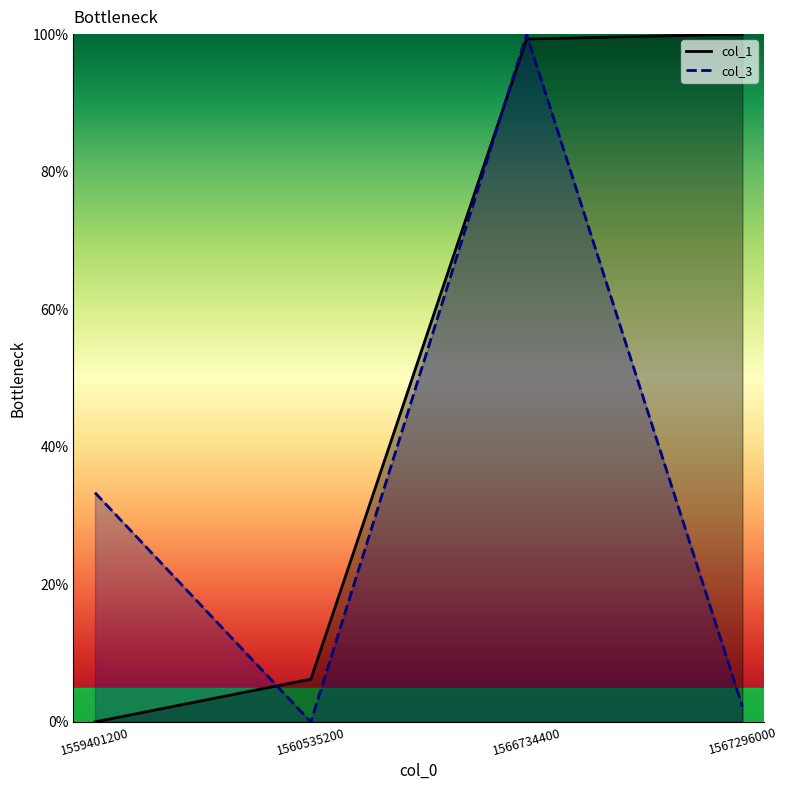

At which label is col_3 closest to 50?

1559401200